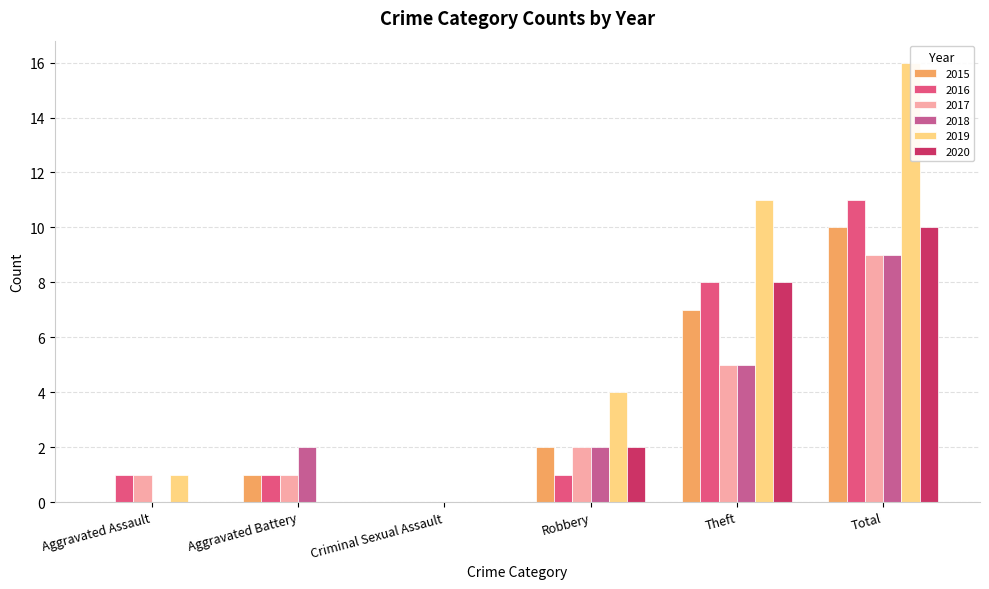

Between Theft and Aggravated Assault, which is larger?

Theft